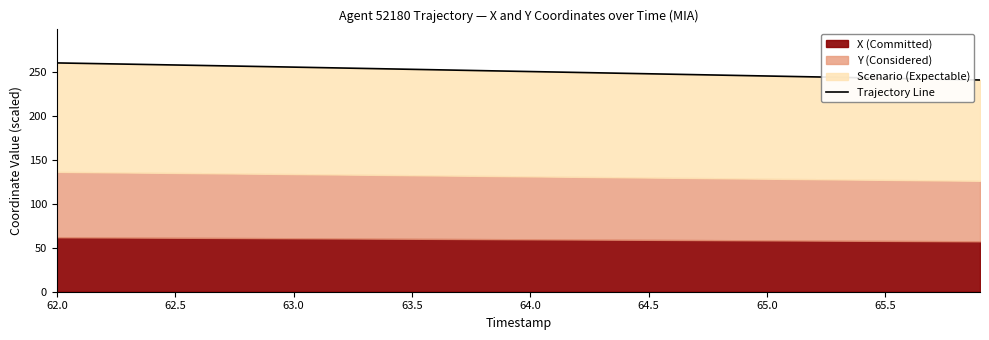

What is the greatest value displayed?

260.7